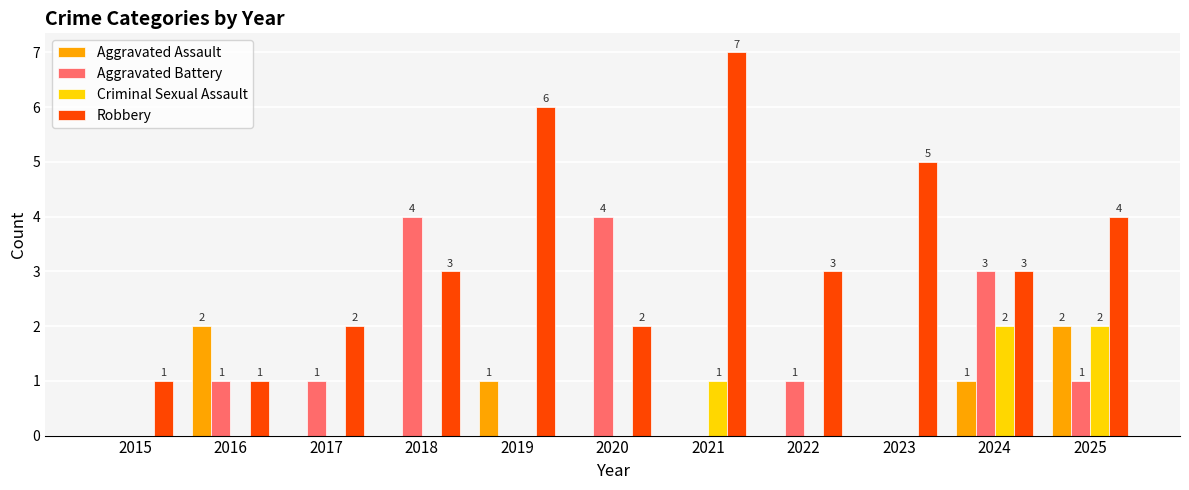

How many groups of bars are there?

11